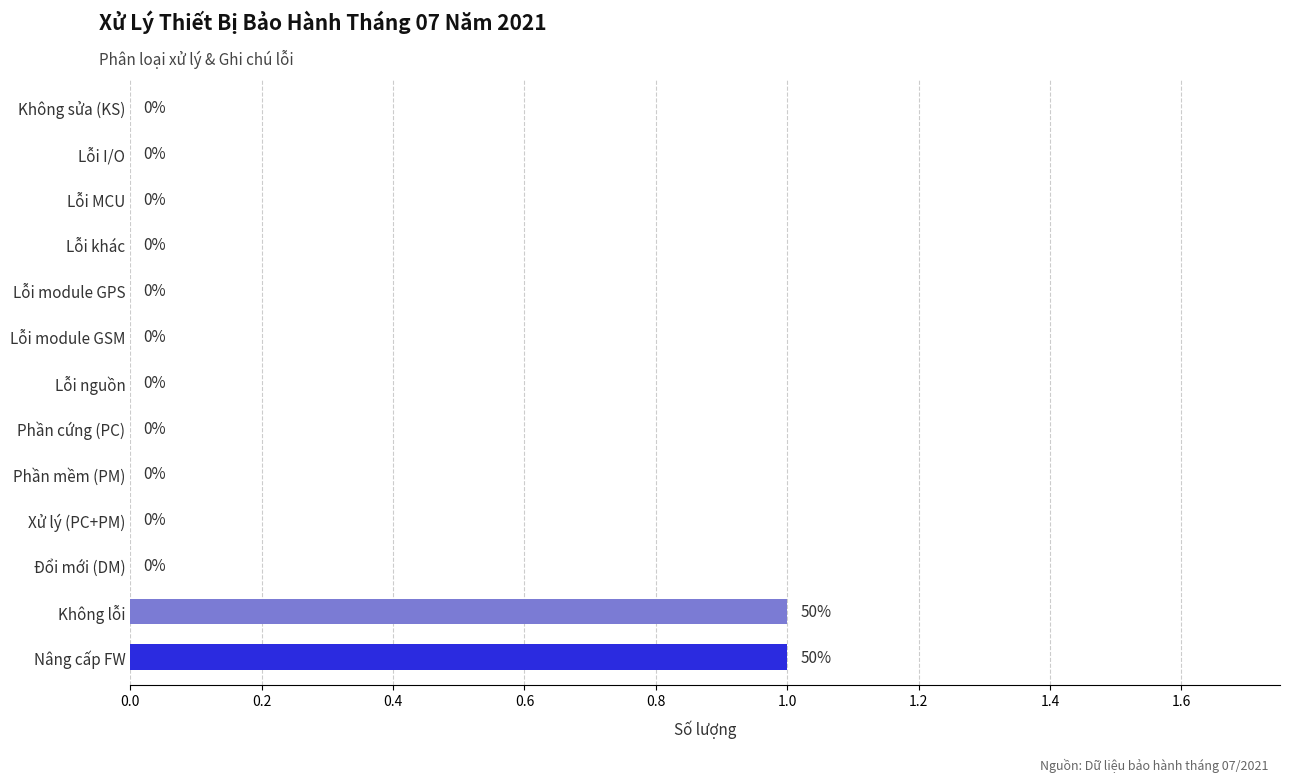

The value at Không lỗi is 1. True or false?

True